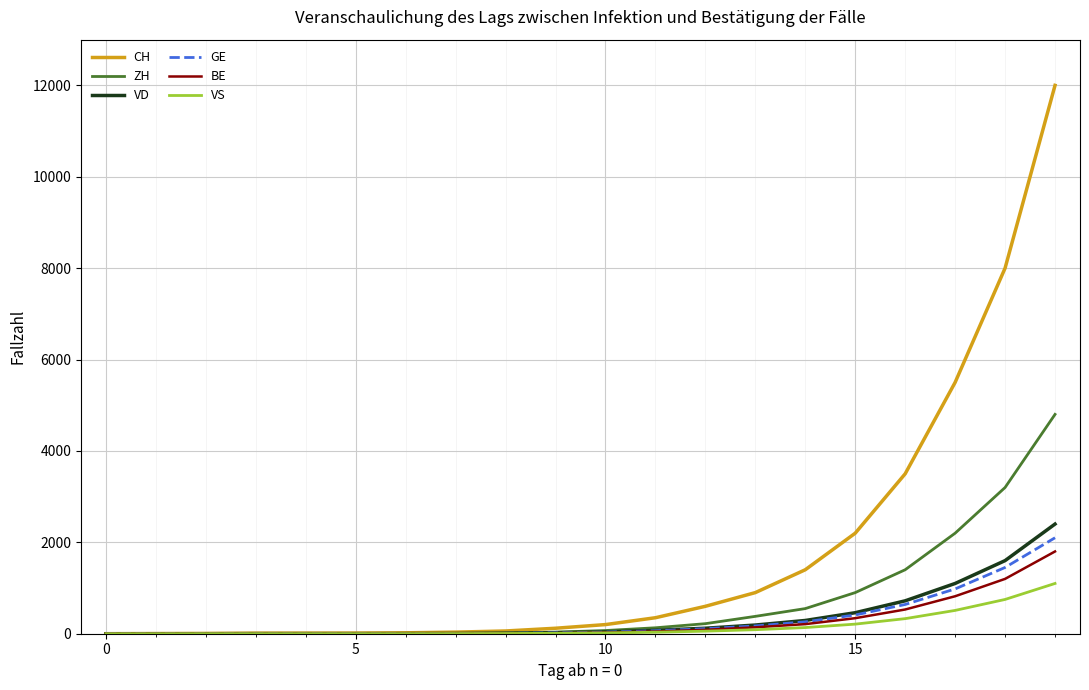

Which series has the widest spread of values?

CH